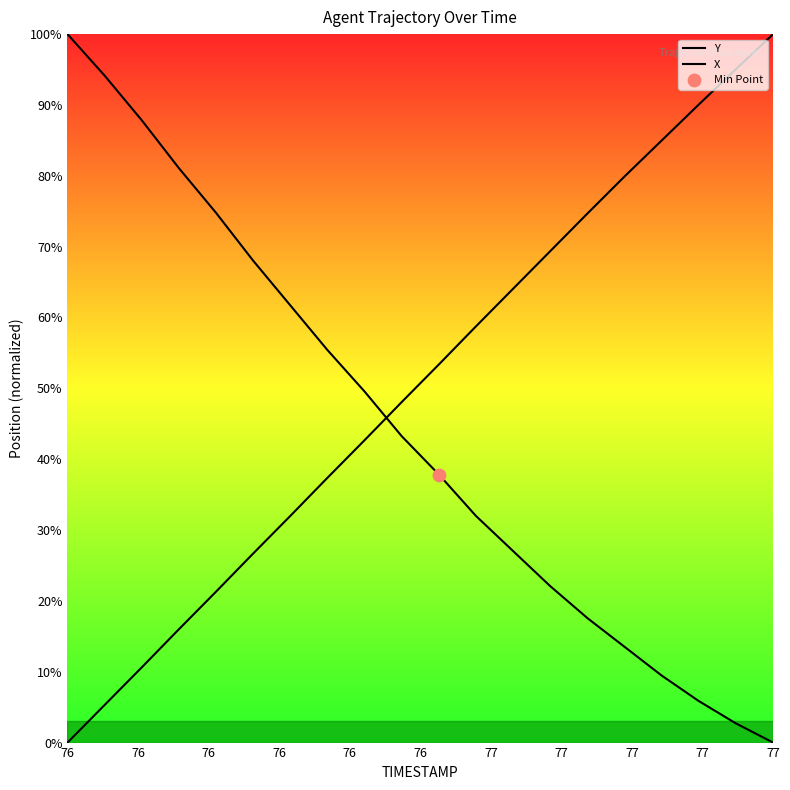

At how many categories does at least one series exceed 45?

20